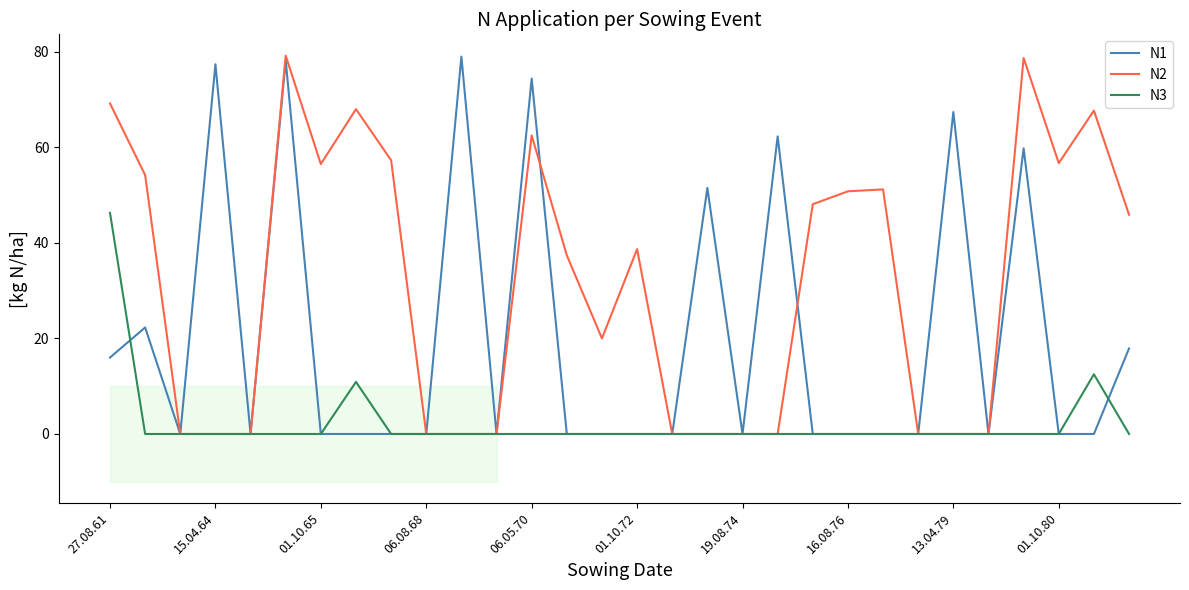

Reading left to right, what are all the values shown in this chart?

N1: 16.0	22.3	0.0	77.4	0.0	78.2	0.0	0.0	0.0	0.0	79.0	0.0	74.4	0.0	0.0	0.0	0.0	51.5	0.0	62.3	0.0	0.0	0.0	0.0	67.4	0.0	59.8	0.0	0.0	17.9
N2: 69.2	54.2	0.0	0.0	0.0	79.2	56.5	68.0	57.3	0.0	0.0	0.0	62.5	37.4	20.0	38.7	0.0	0.0	0.0	0.0	48.1	50.8	51.2	0.0	0.0	0.0	78.7	56.7	67.7	45.9
N3: 46.3	0.0	0.0	0.0	0.0	0.0	0.0	10.9	0.0	0.0	0.0	0.0	0.0	0.0	0.0	0.0	0.0	0.0	0.0	0.0	0.0	0.0	0.0	0.0	0.0	0.0	0.0	0.0	12.5	0.0